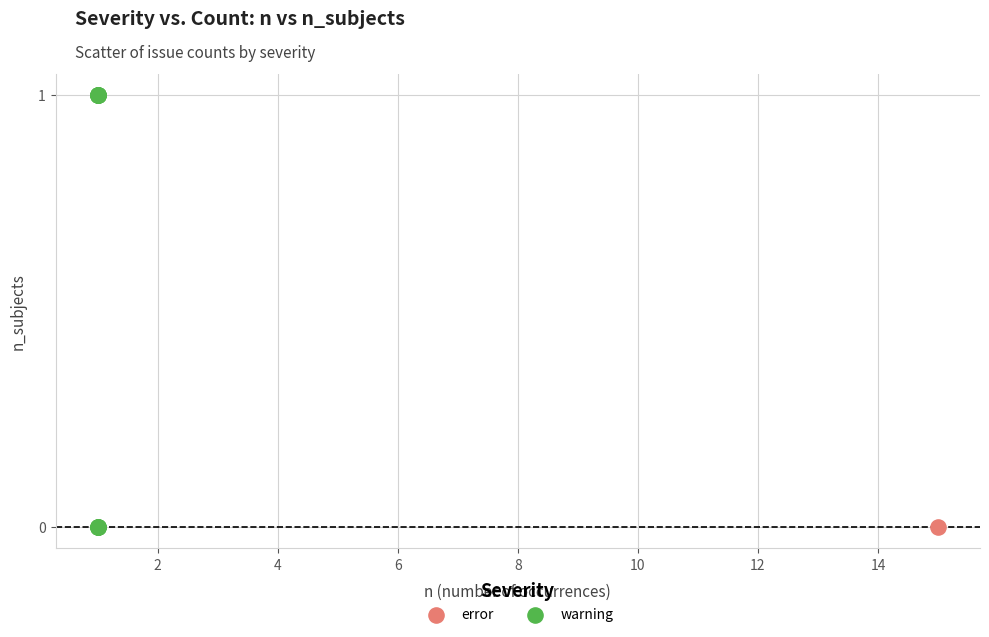

What are all the series names shown in the legend?

error, warning